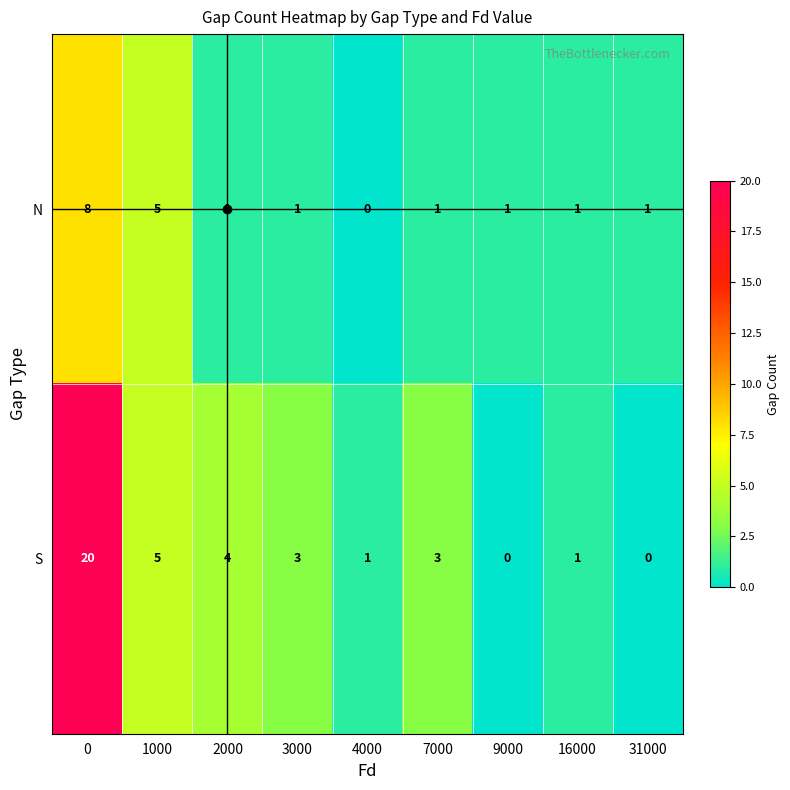

Which series changed the most between 1000 and 3000?

N